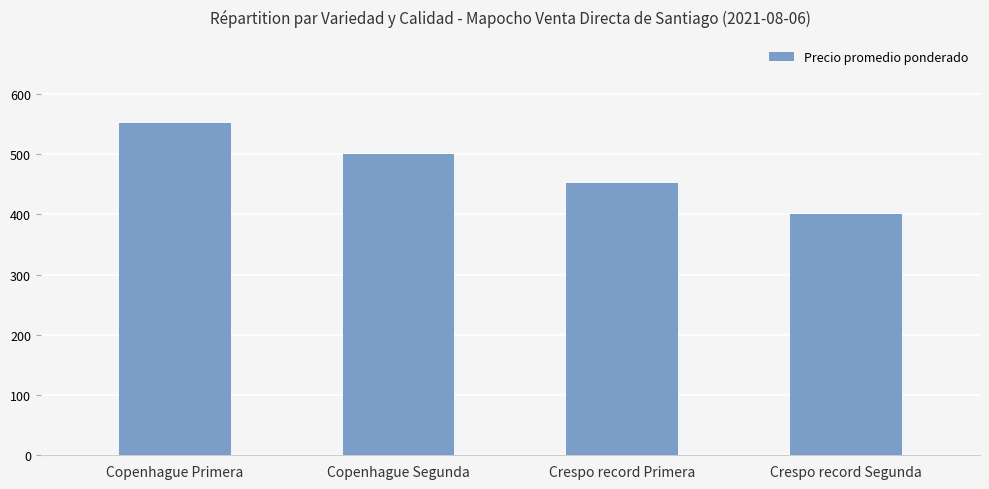

At which category does the chart reach its peak across all series?

Copenhague Primera